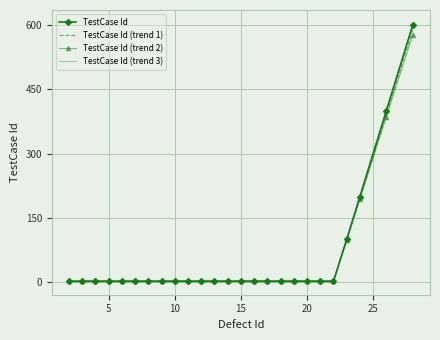

Which series has the widest spread of values?

TestCase Id (trend 3)